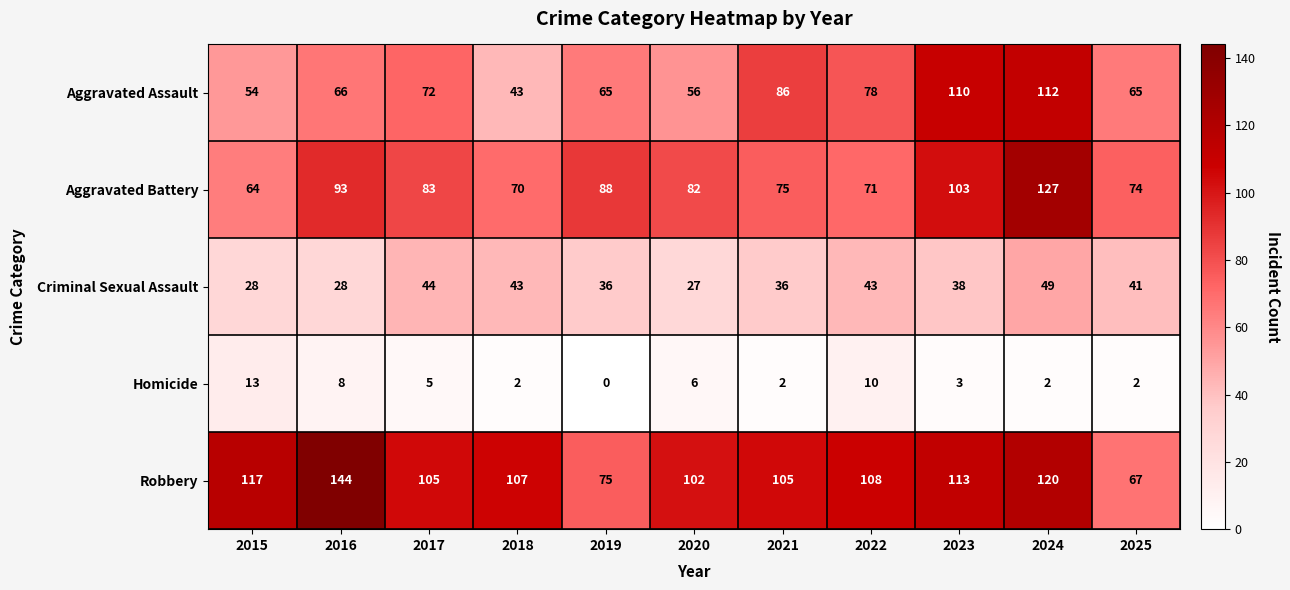

Which series changed the most between 2019 and 2022?

Robbery